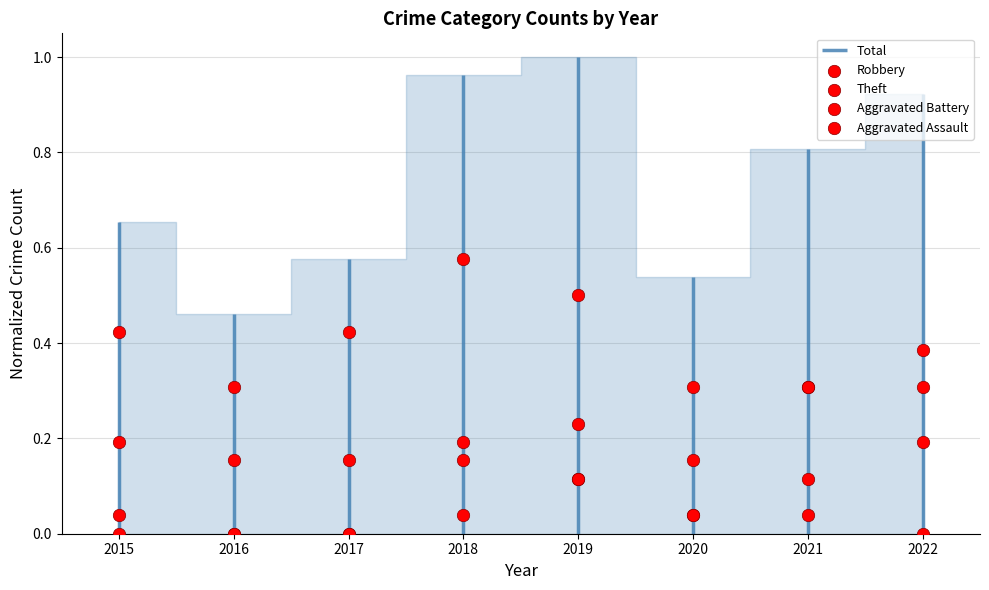

At which category is the sum across all series the highest?

2019